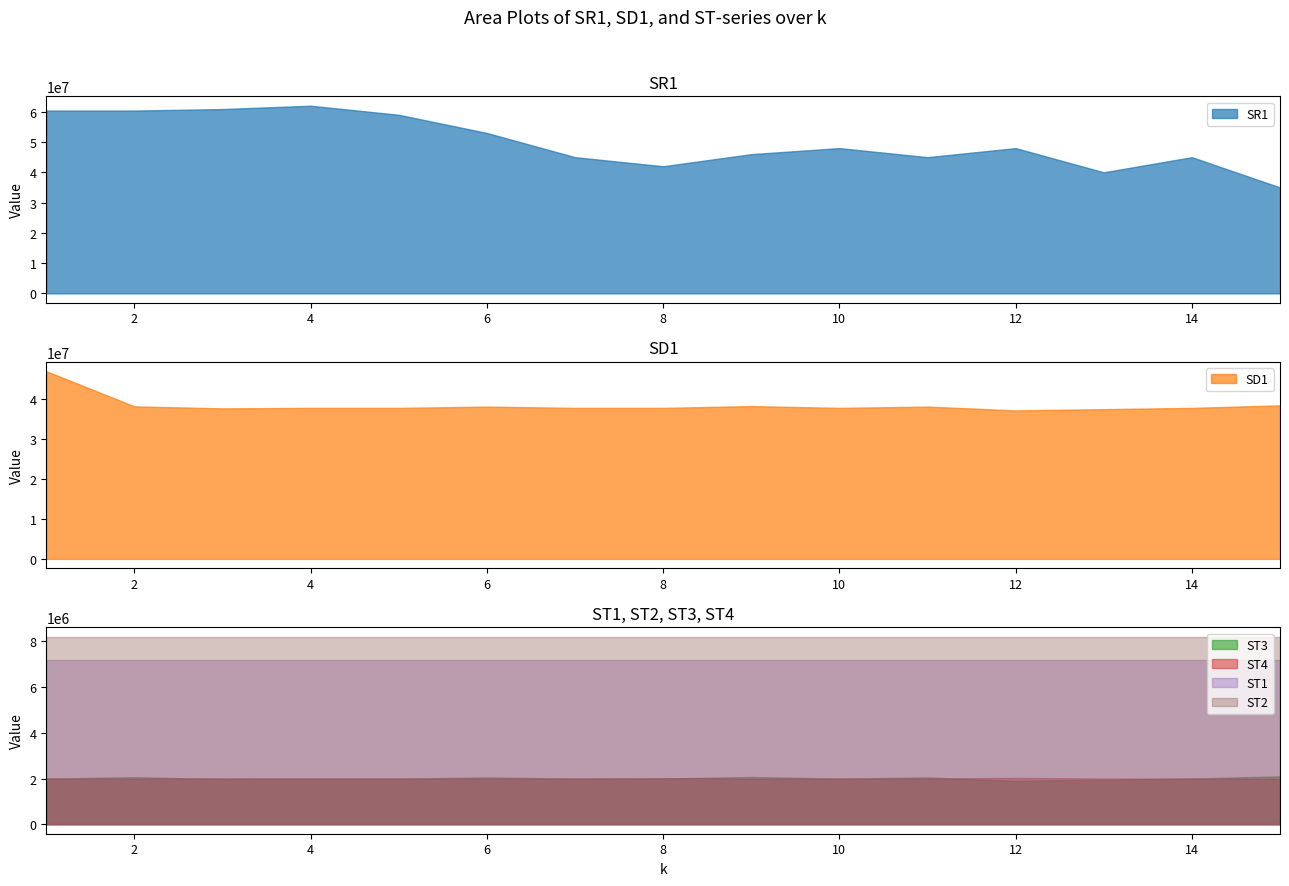

True or false: ST1 and SR1 cross at least once.

False